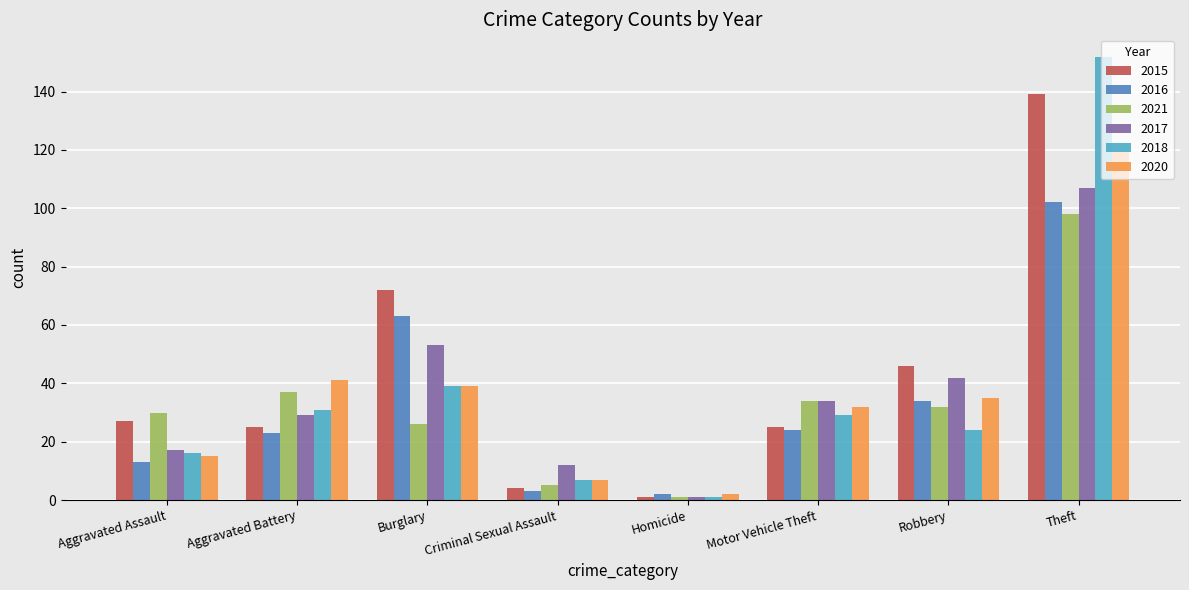

What are all the series names shown in the legend?

2015, 2016, 2021, 2017, 2018, 2020